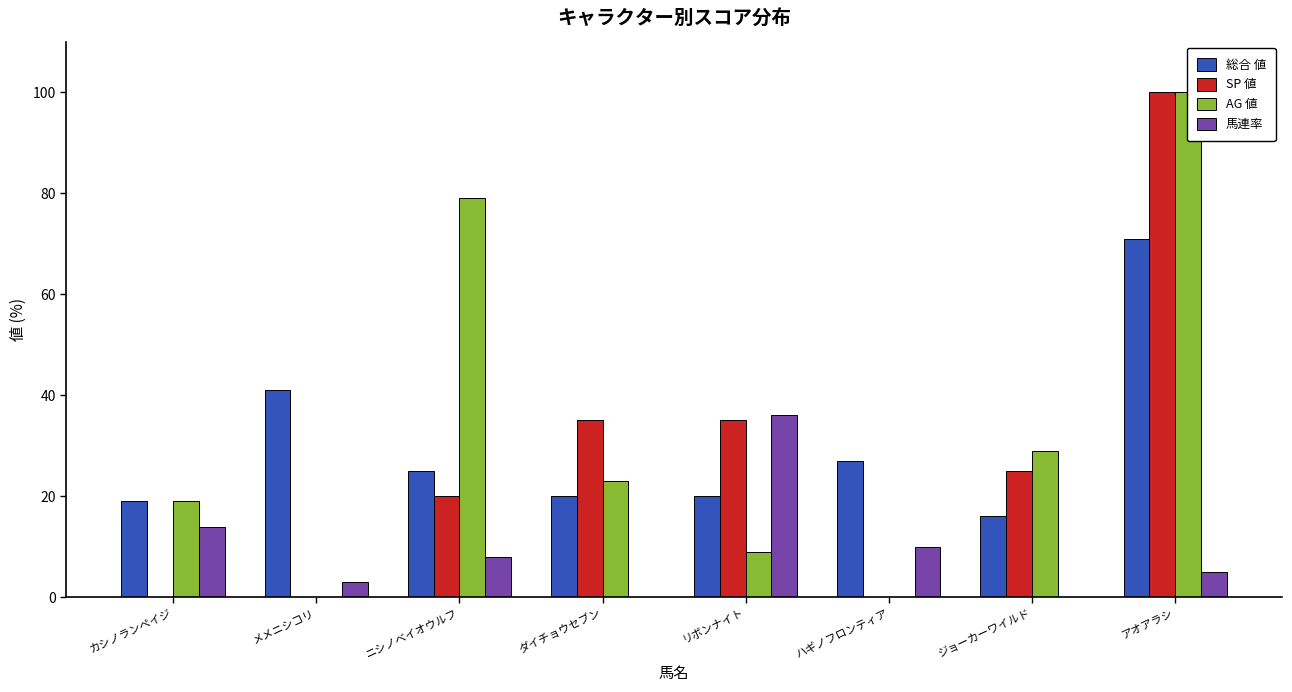

Which series has the largest range (max minus min)?

SP 値